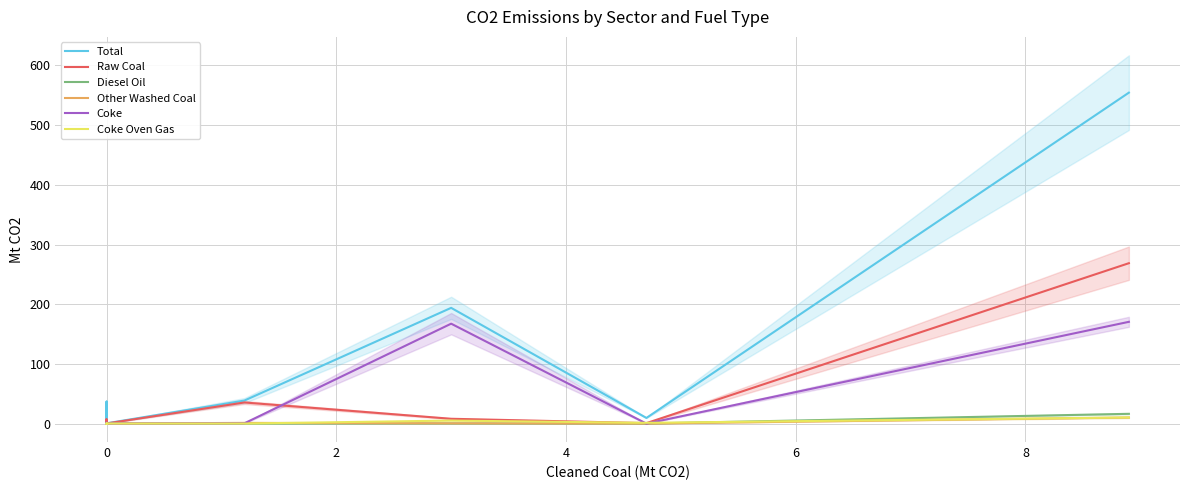

What is the average value of the Other Washed Coal series?

0.6